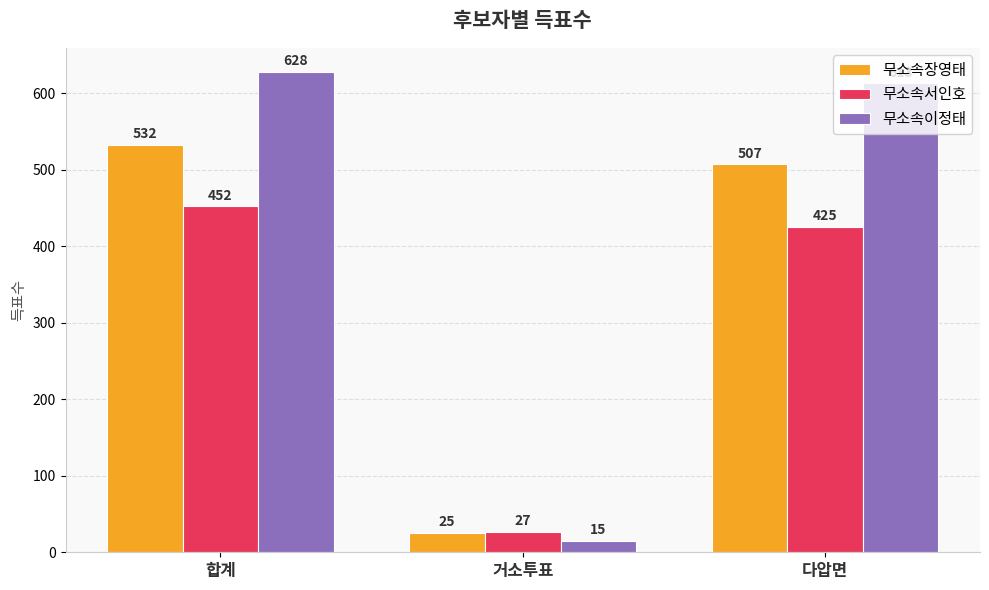

What is the sum of all 무소속서인호 values?

904